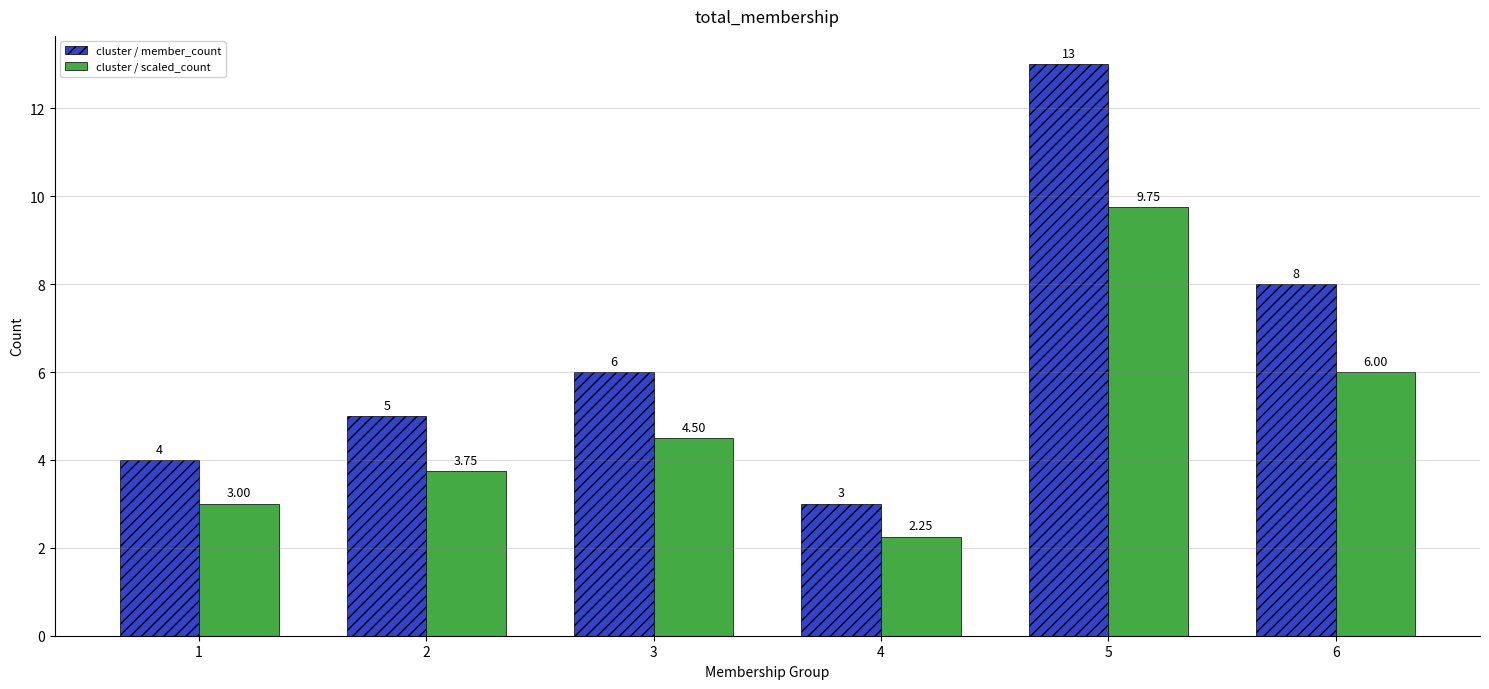

Which series has the largest total across all categories?

cluster / member_count